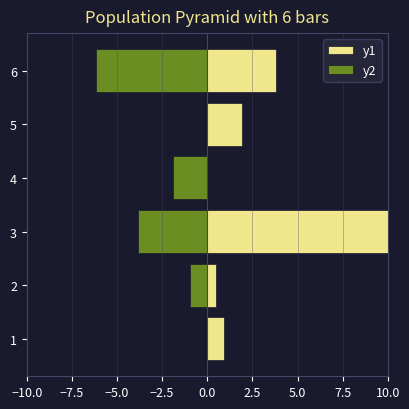

Does the chart contain stacked bars?

No